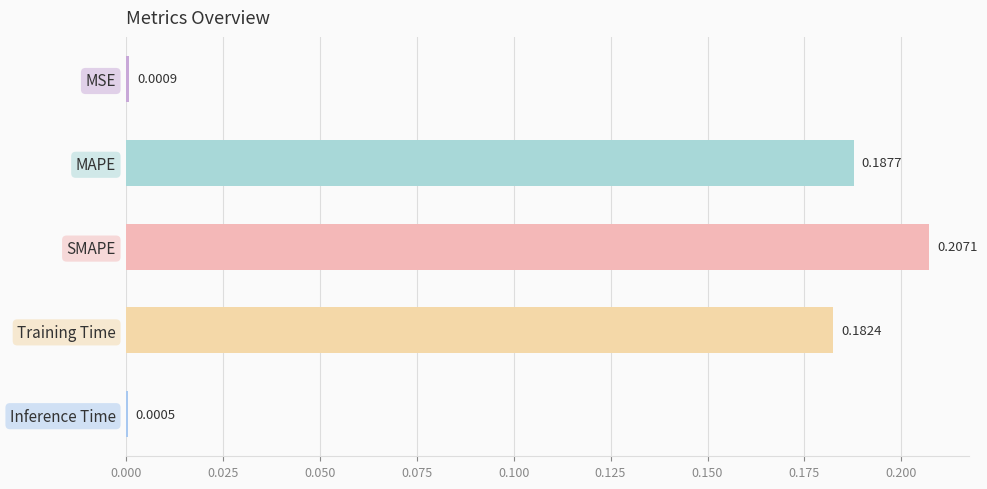

What is the sum of all values?

0.6